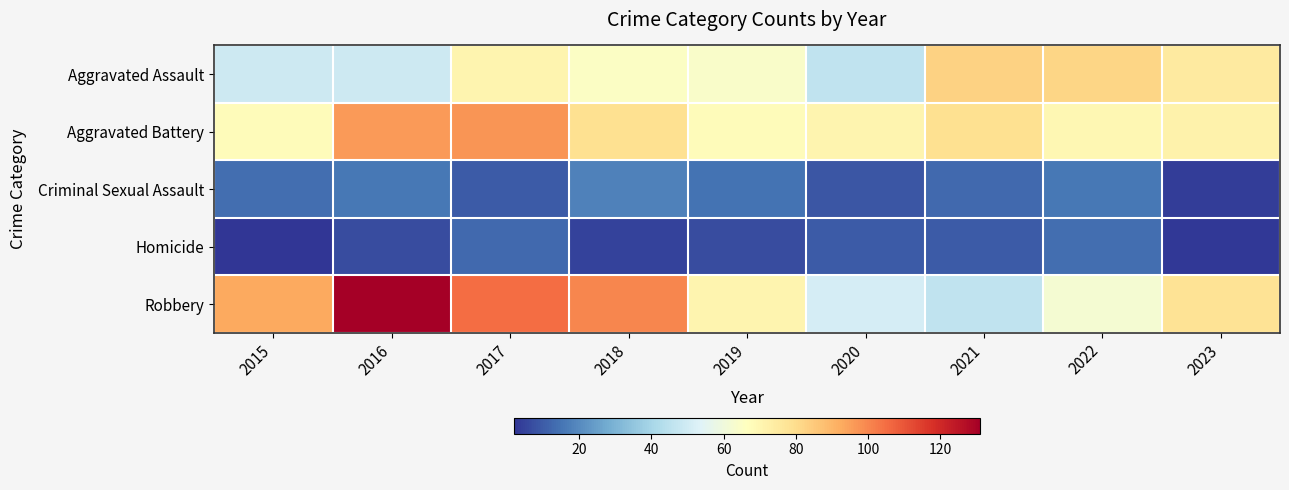

Which series changed the most between 2016 and 2018?

Robbery